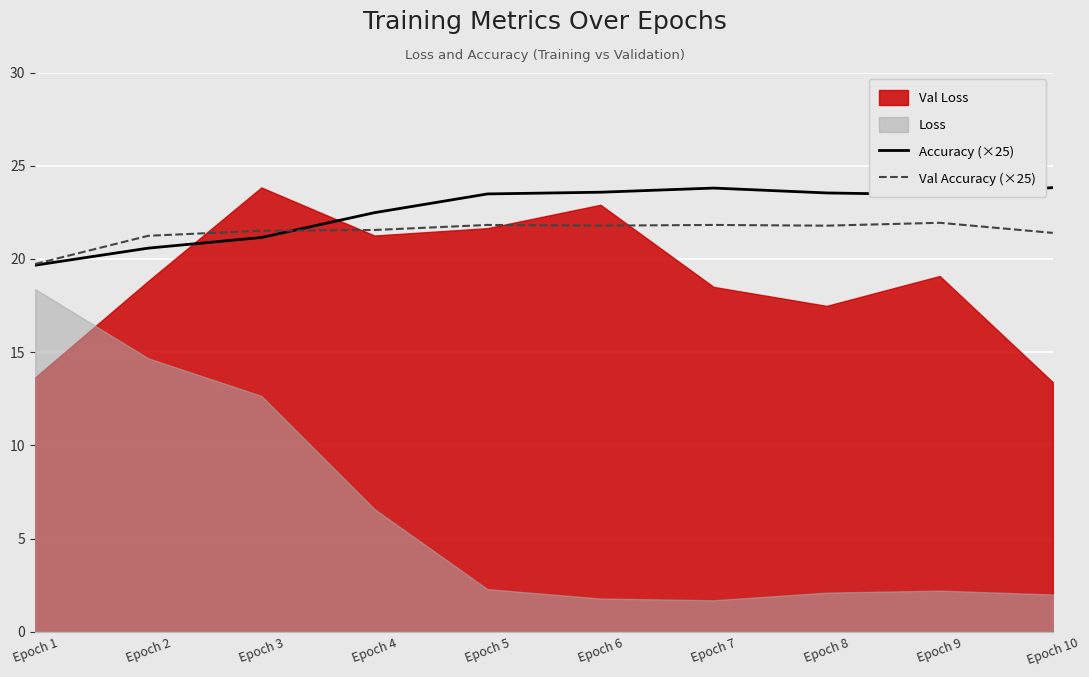

True or false: Accuracy (×25) has a value of 37.4 at Epoch 7.

False